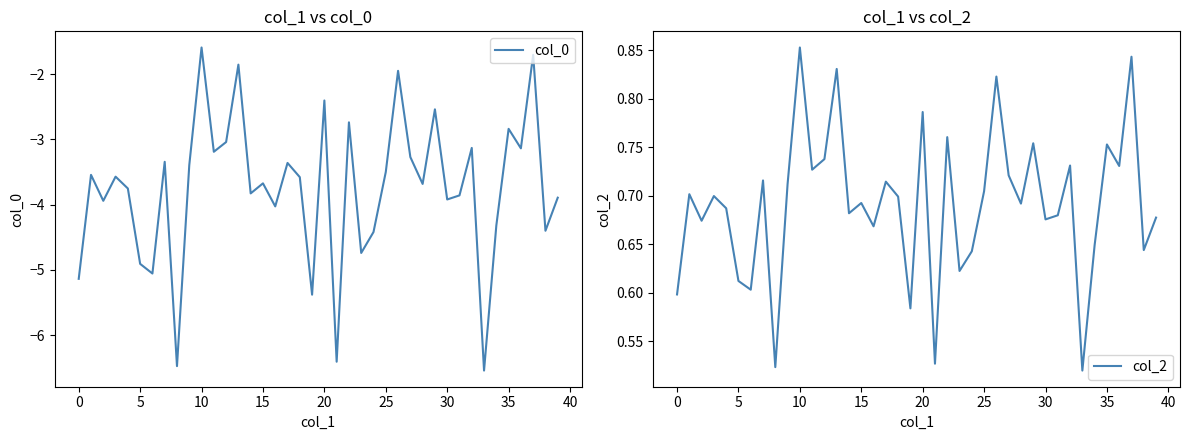

List the series in order of their overall mean, lowest first.

col_0, col_2